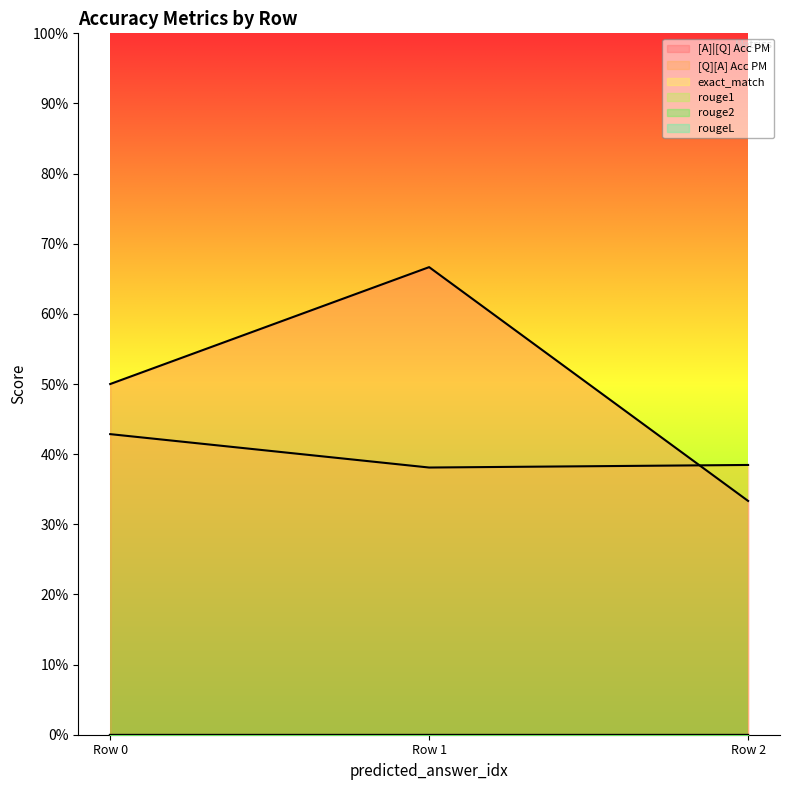

Is the value of rouge1 at 0 greater than the value of [Q][A] Acc PM at 0?

No